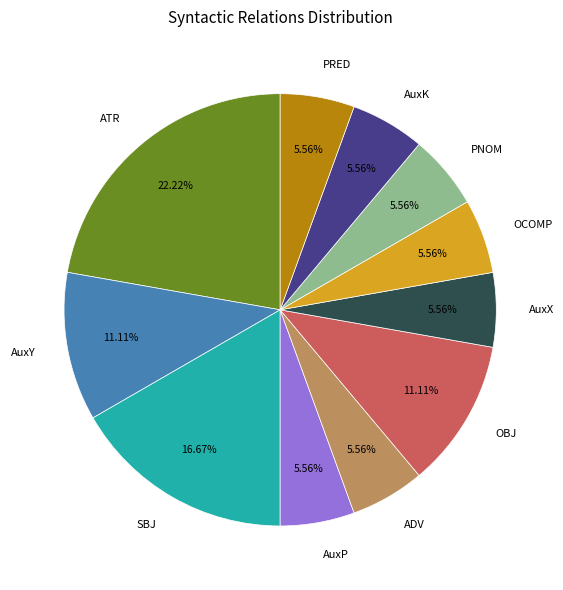

To the nearest percent, what portion does PNOM represent?

6%